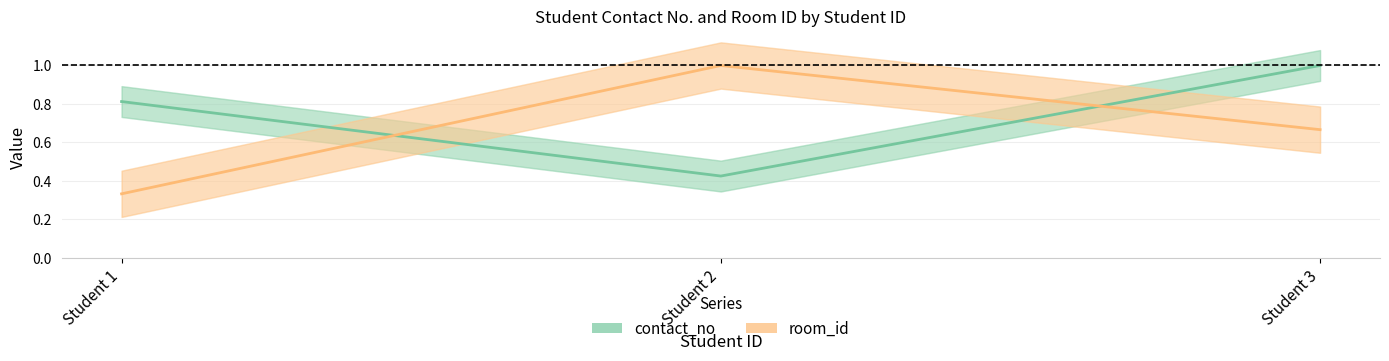

What is the highest value of the room_id series?

1.0